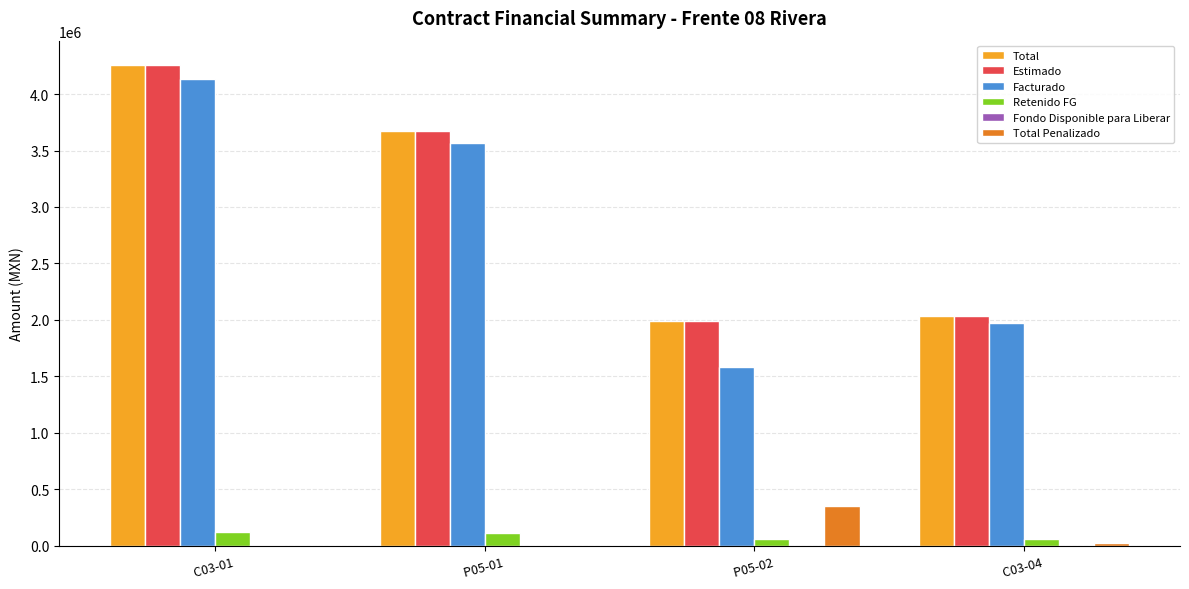

Count the number of data series in this chart.

6